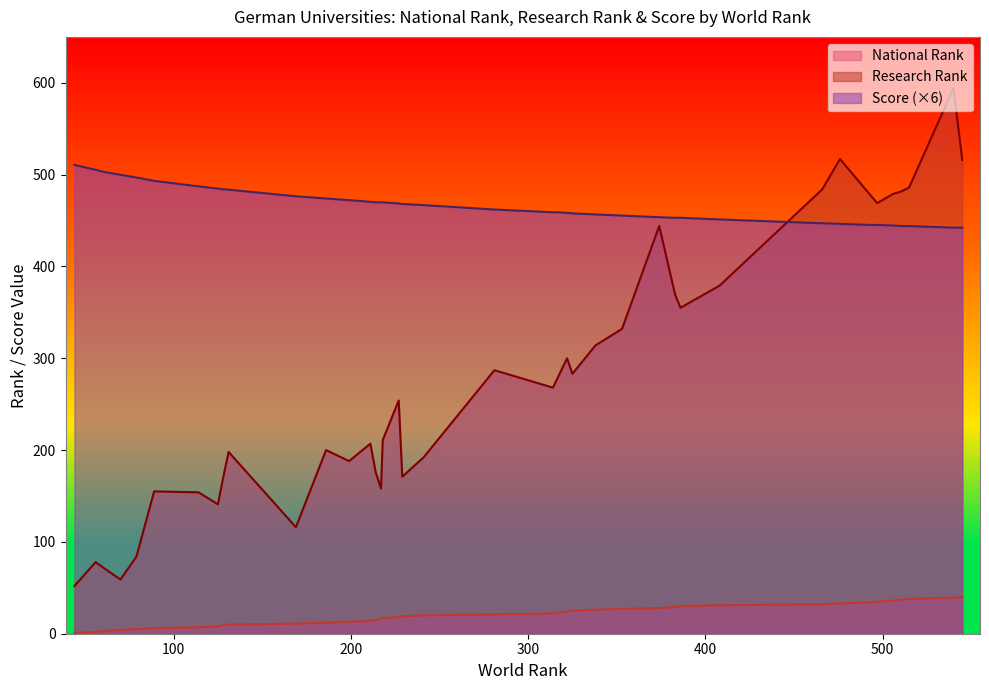

What is the difference between the maximum and minimum values in the Research Rank series?

542.0